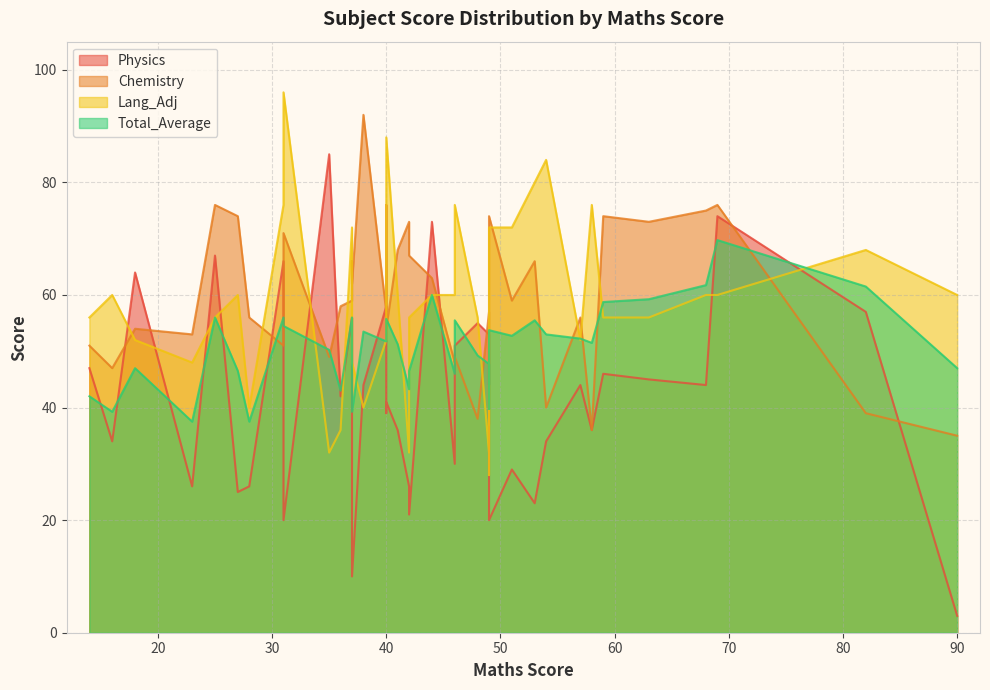

Does the chart have visible grid lines?

Yes